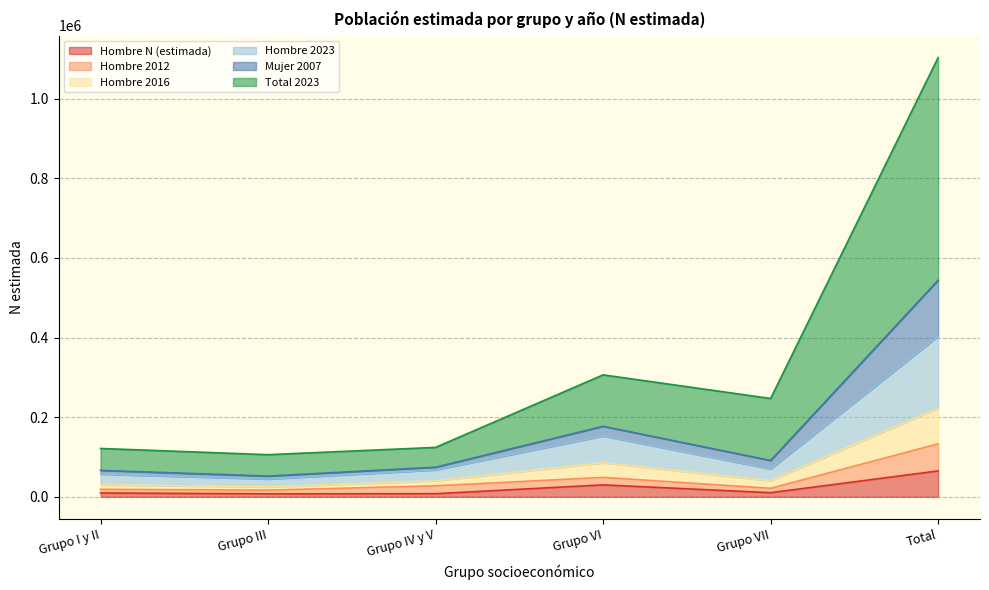

Which category has the highest value in the Hombre N (estimada) series?

Total